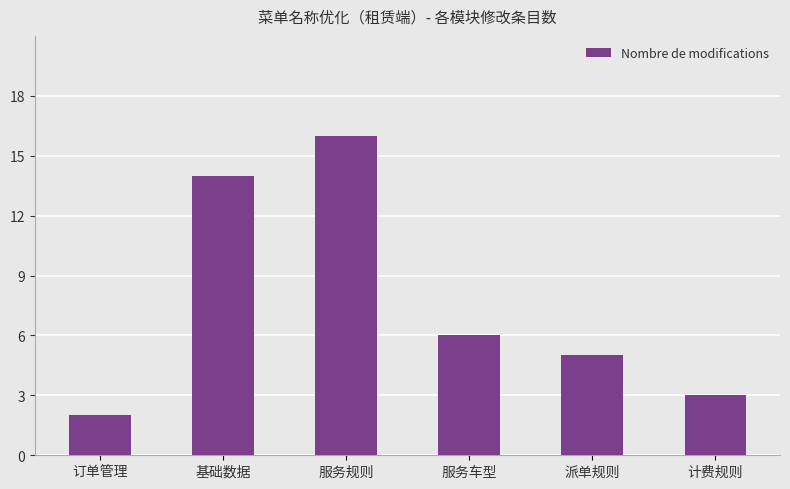

What is the minimum value shown in the chart?

2